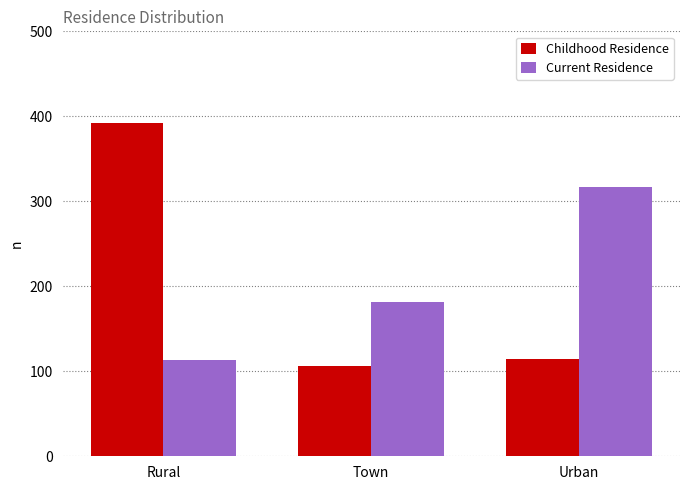

At which category is the sum across all series the highest?

Rural